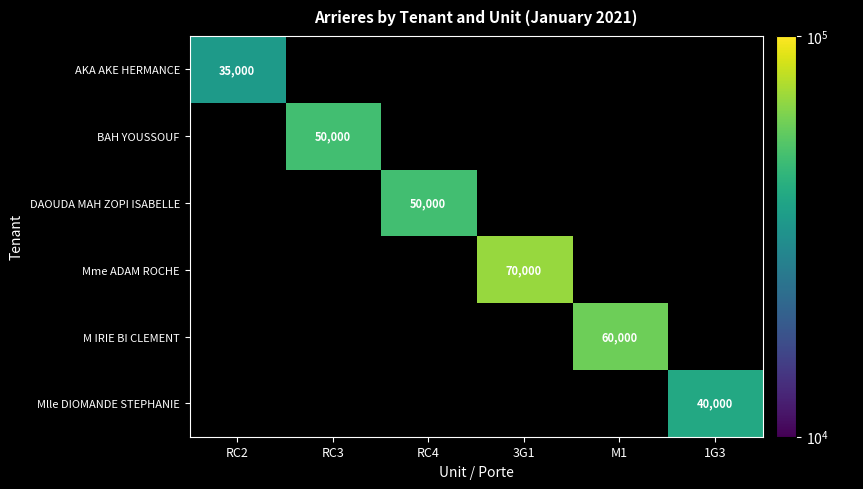

True or false: M IRIE BI CLEMENT has a value of 31021 at M1.

False